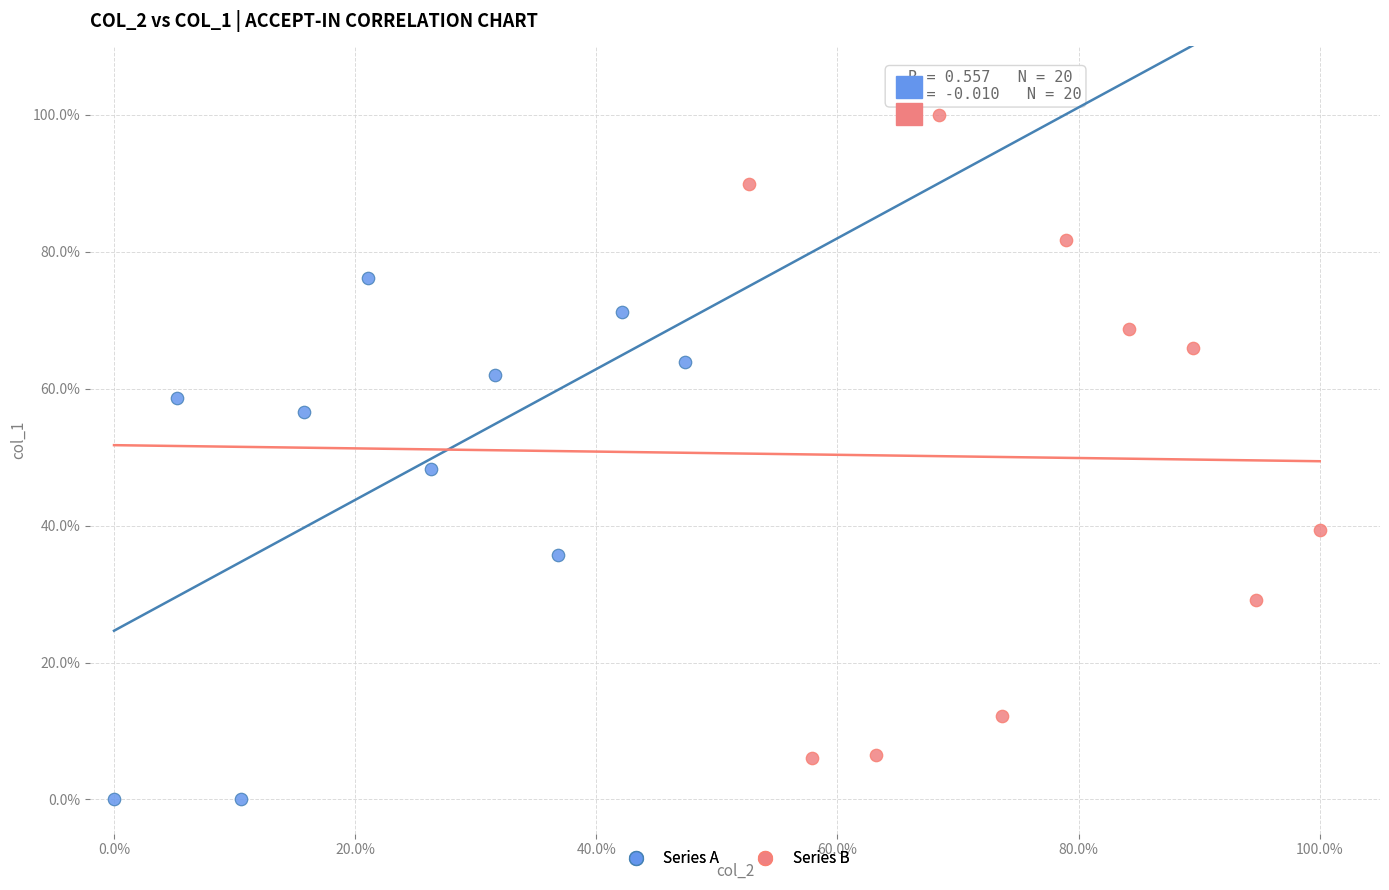

What are all the series names shown in the legend?

Series A, Series B